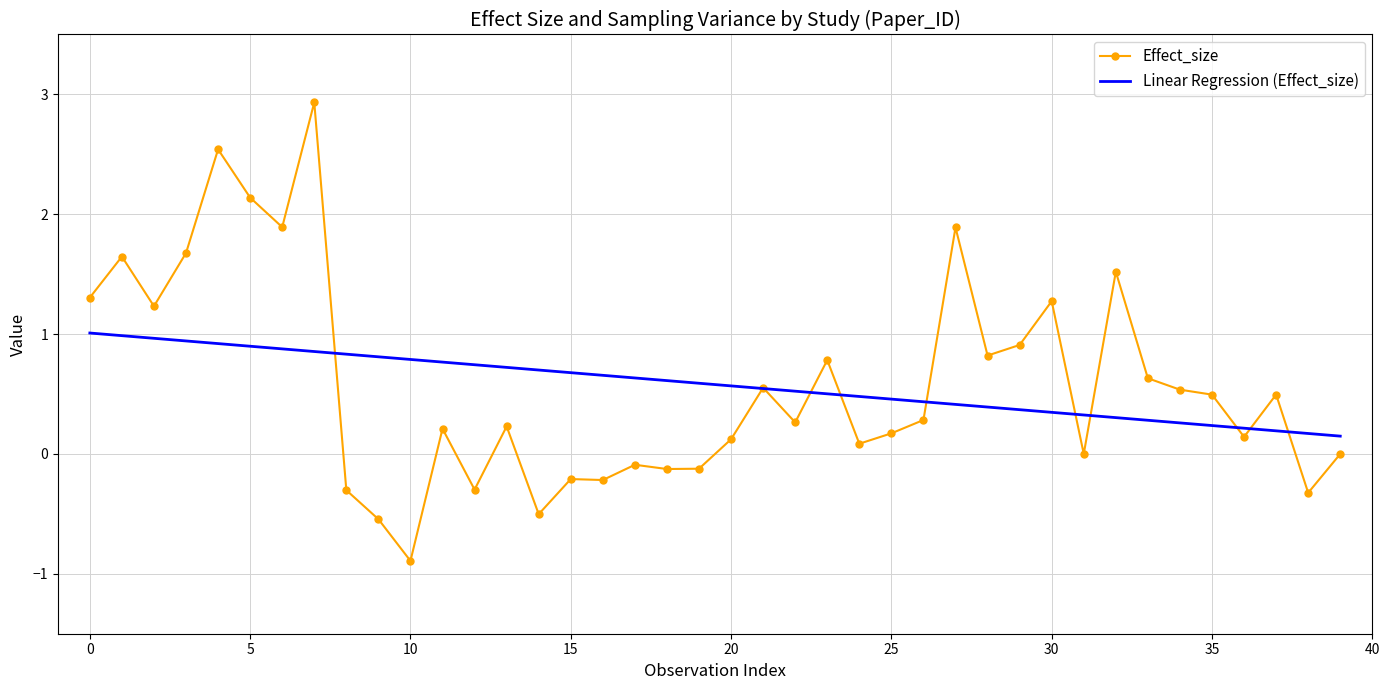

Rank the series by their maximum value, from highest to lowest.

Effect_size, Linear Regression (Effect_size)